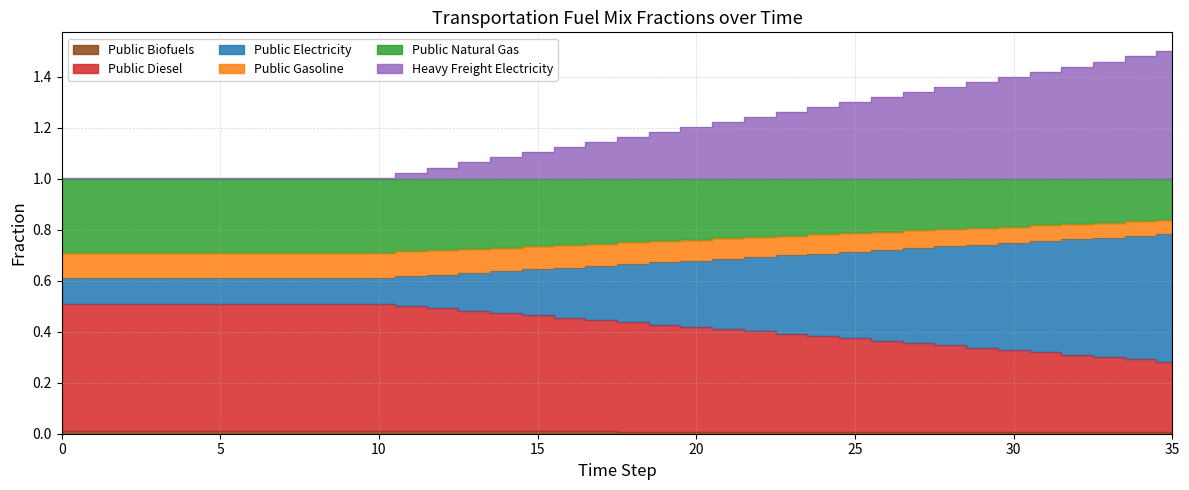

True or false: frac_trns_fuelmix_public_diesel has more than 2 points higher than both neighbors.

False